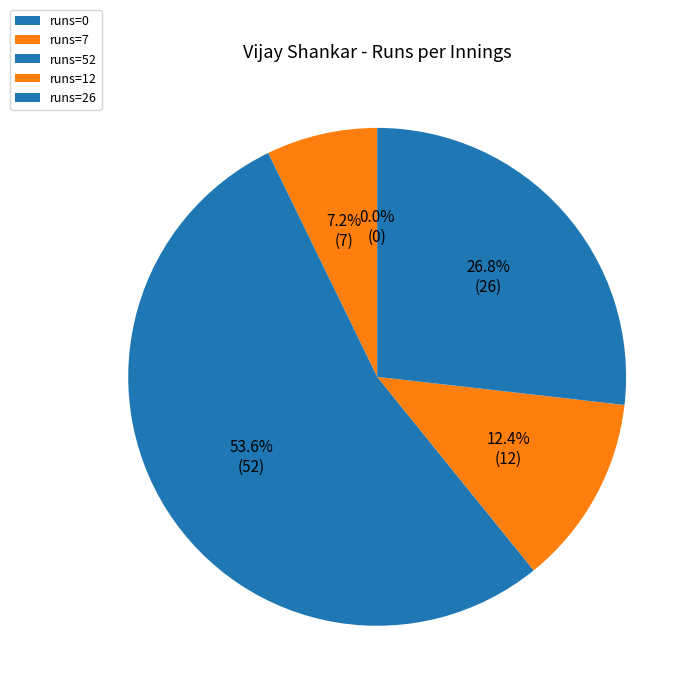

To the nearest percent, what percentage of the pie is 52?

54%